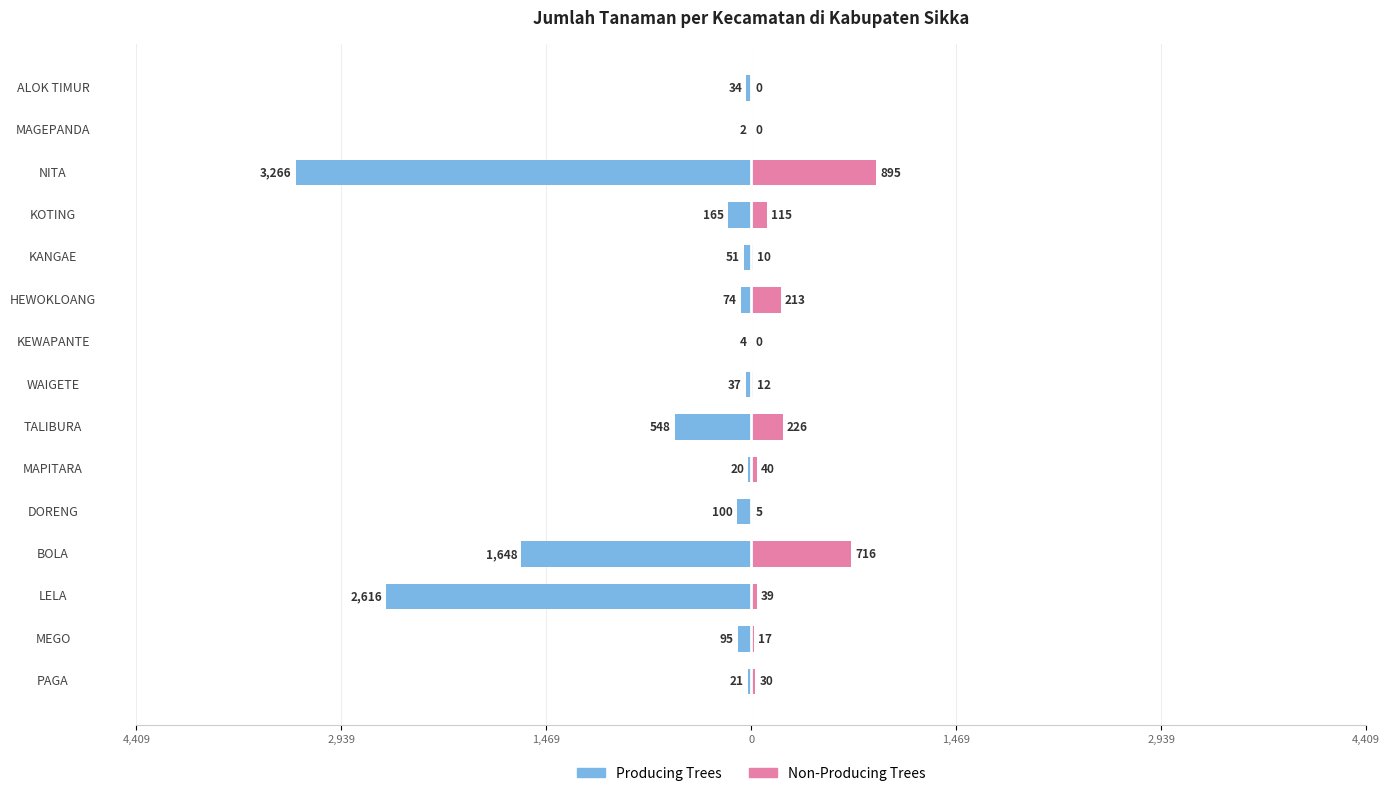

Between DORENG and KANGAE, which series saw the biggest shift?

Producing Trees